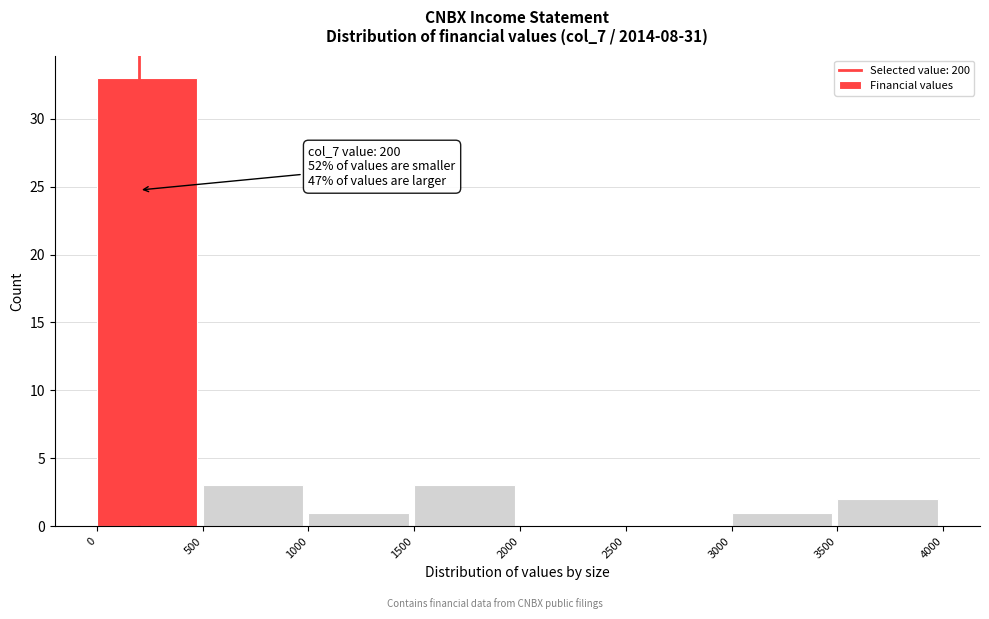

Over which range of the x-axis is the bar tallest?

0 to 500